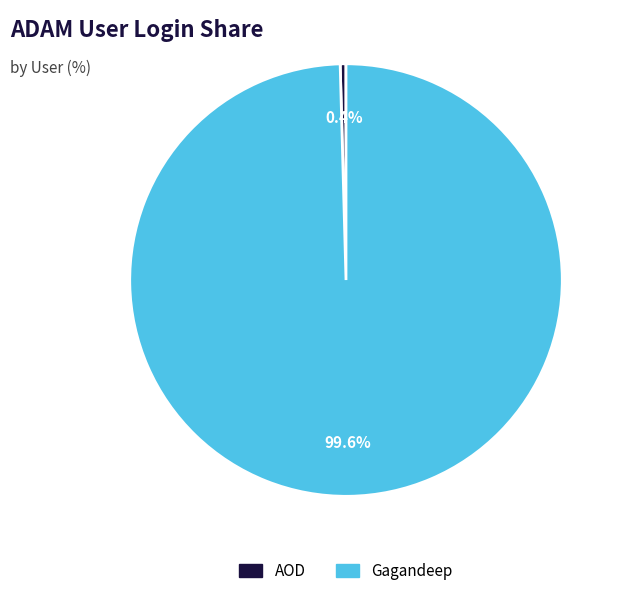

Which has a higher value, AOD or Gagandeep?

Gagandeep